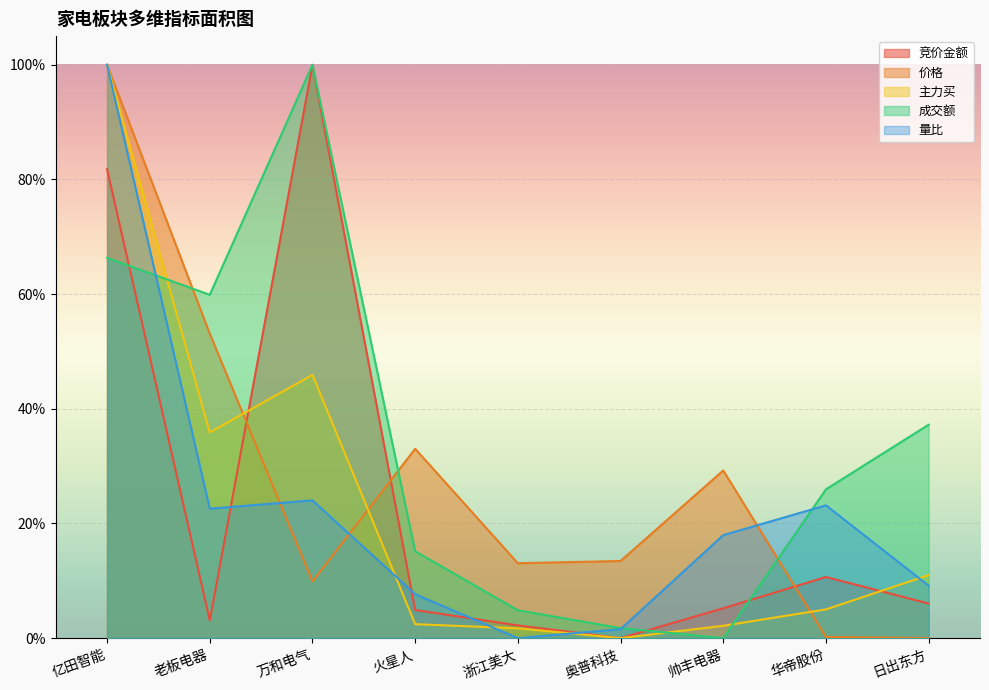

How many data points does each series have?

9